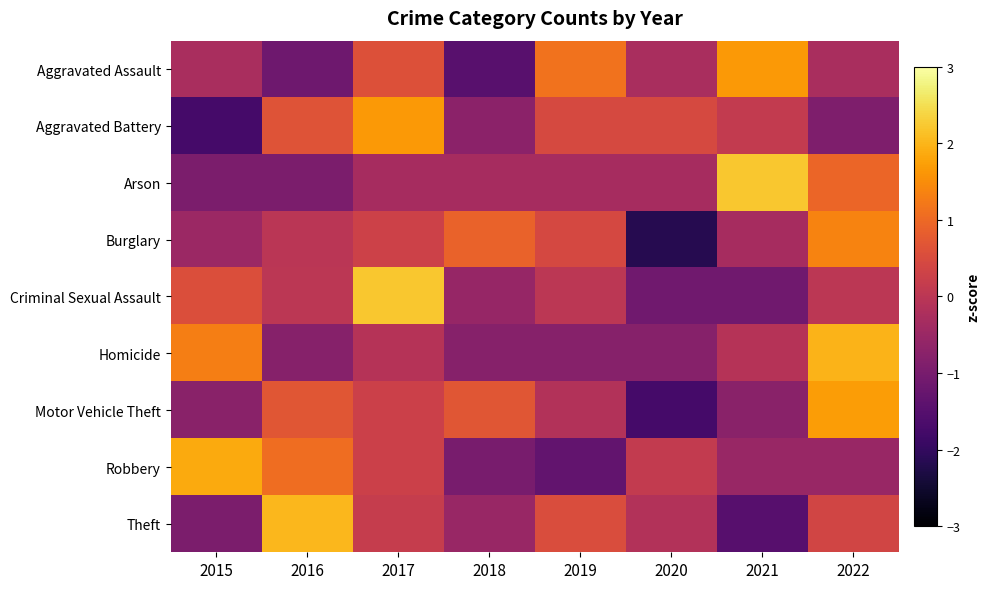

At which category does the chart reach its peak across all series?

2017